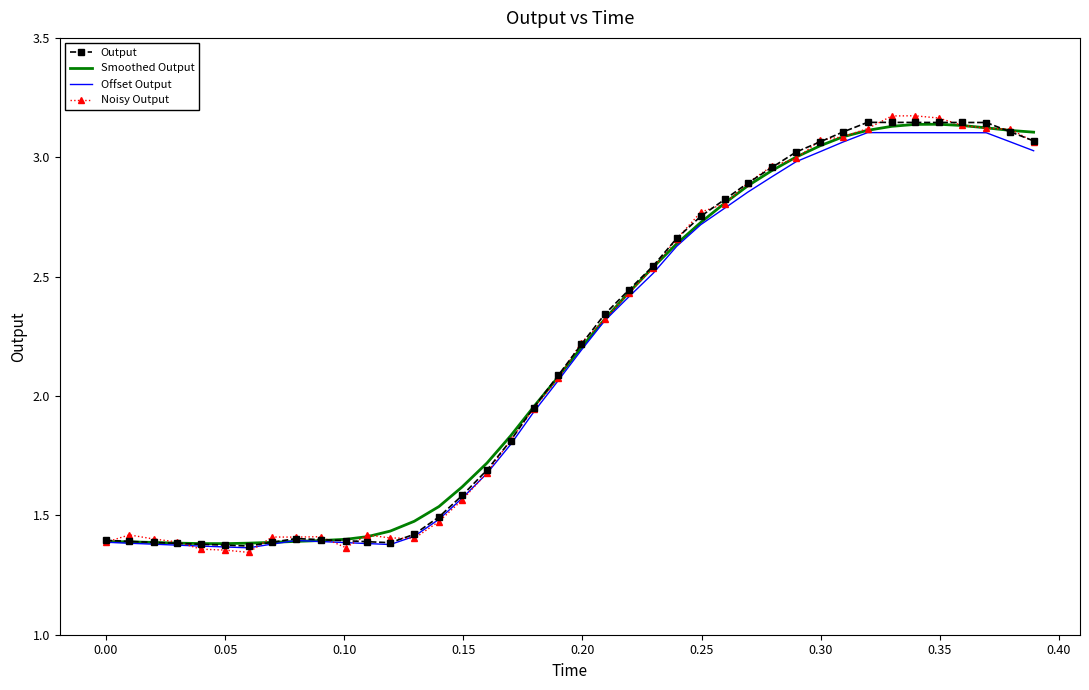

Which series has the widest spread of values?

Noisy Output